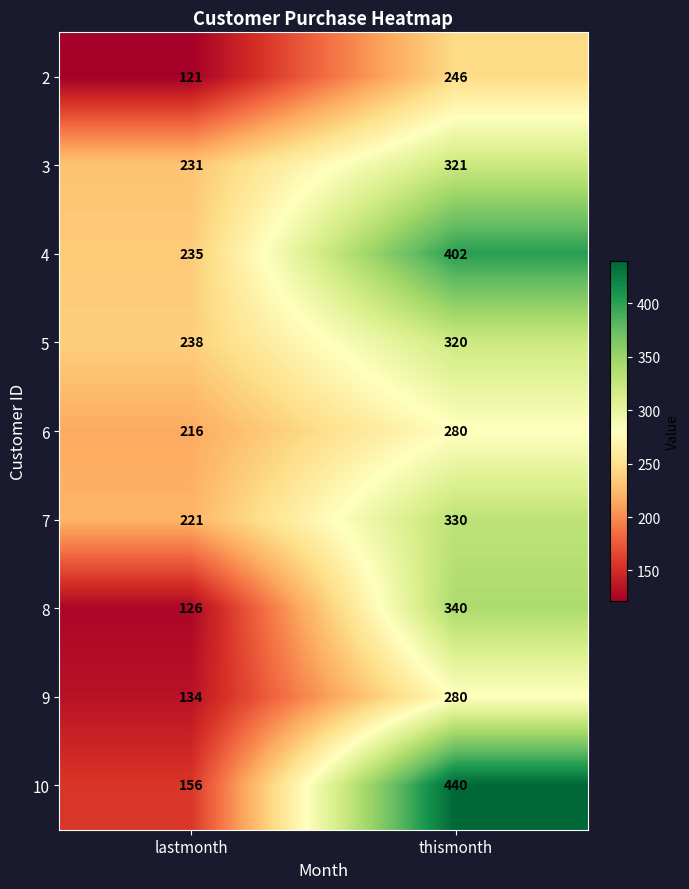

List the labels in order of 10 value, largest first.

thismonth, lastmonth